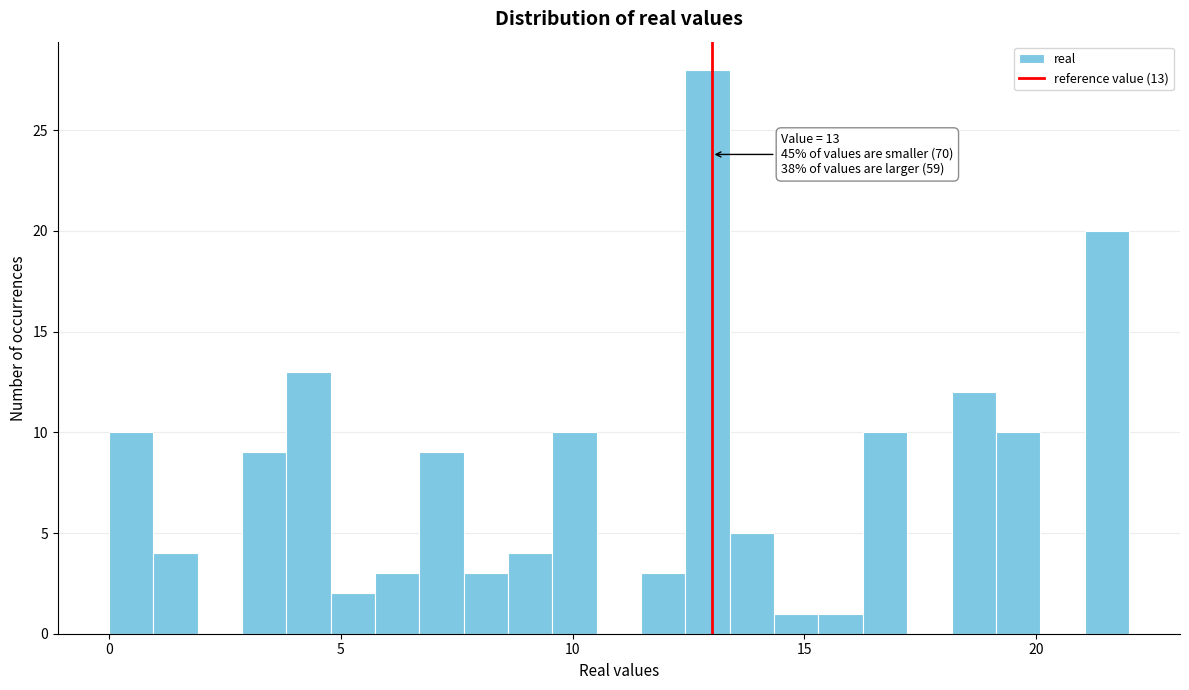

Read against the x-axis, roughly where is the centre of the tallest bar?

13.0